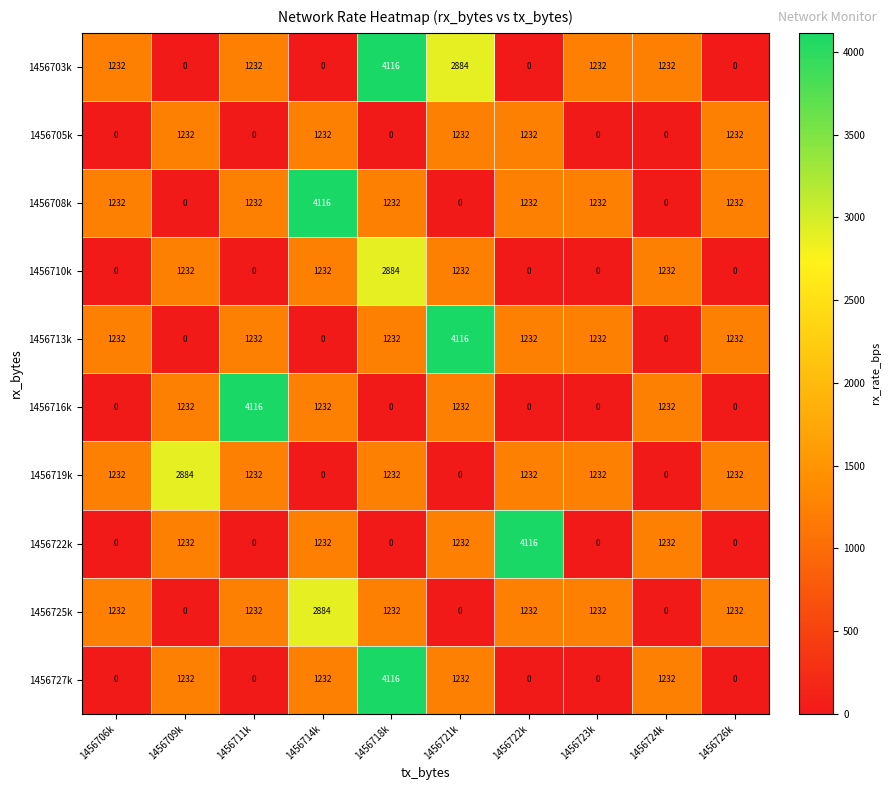

What is the difference between the highest and lowest values at 1456711k?

4116